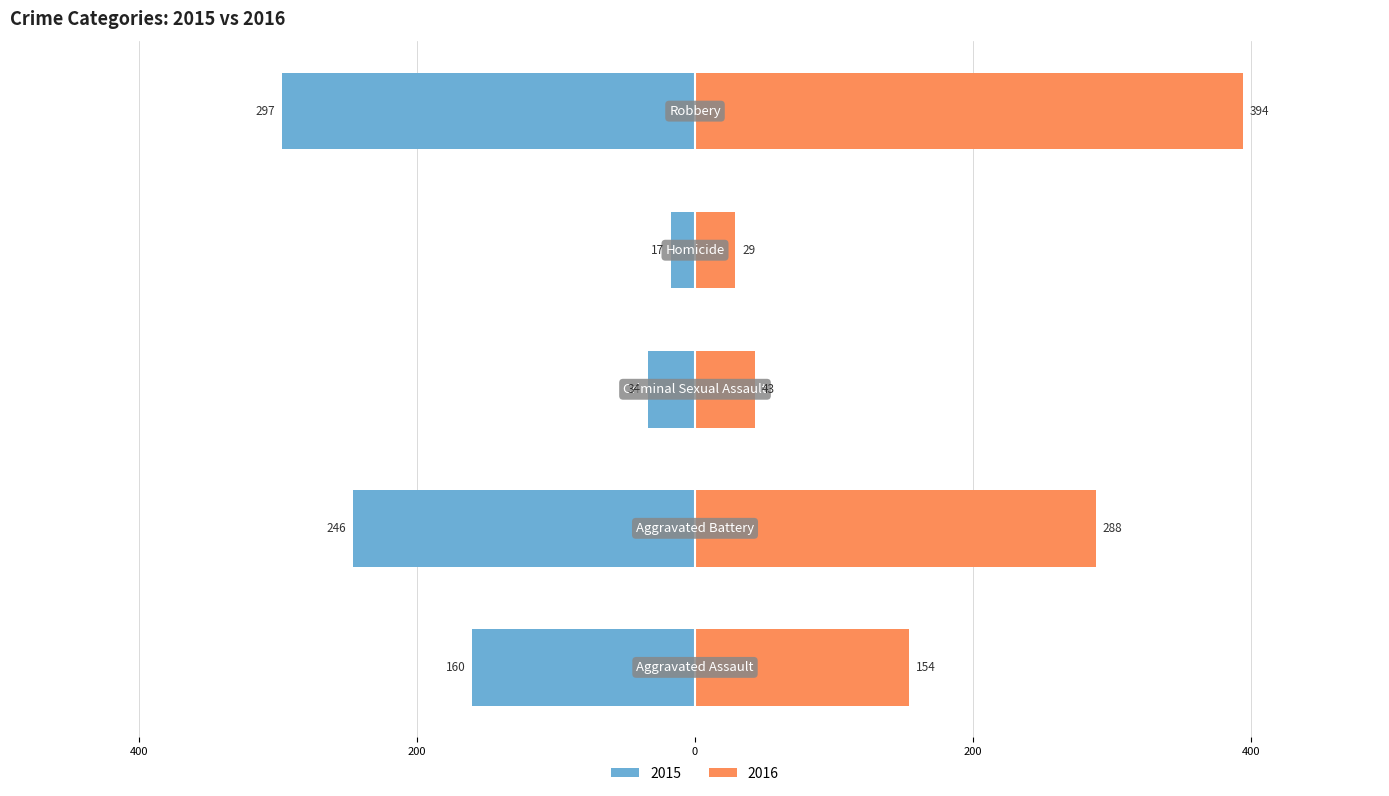

How many groups of bars are there?

5